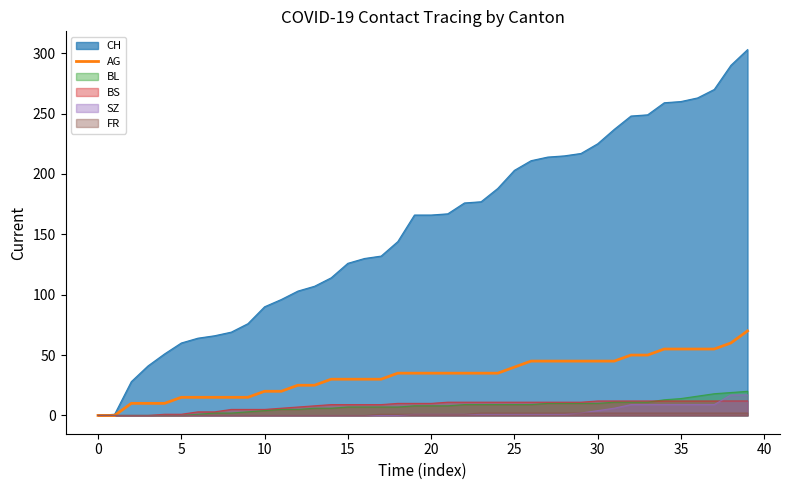

What is the difference between the values at 31 and 38?

15